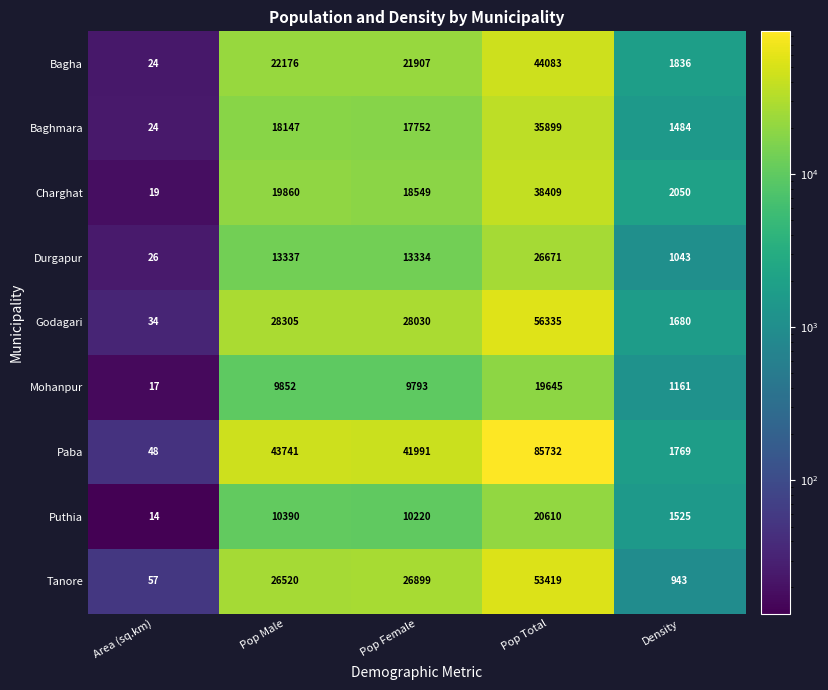

What is the difference between the Bagha values at Pop Total and Pop Female?

22176